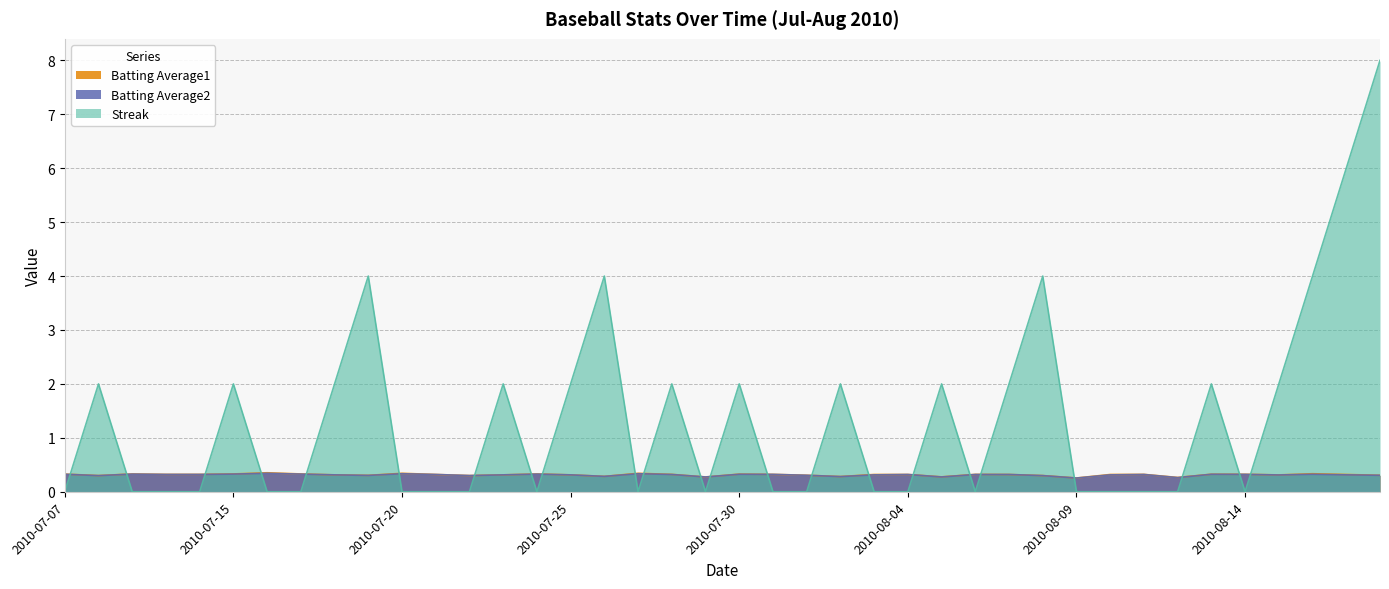

At how many categories does at least one series exceed 5?

2